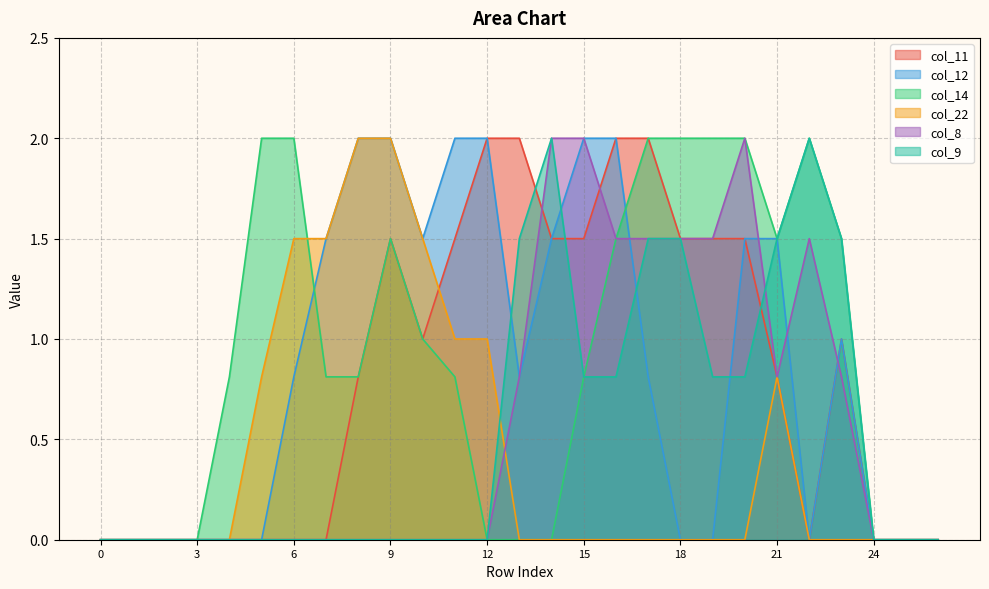

How many lines are shown in the chart?

6